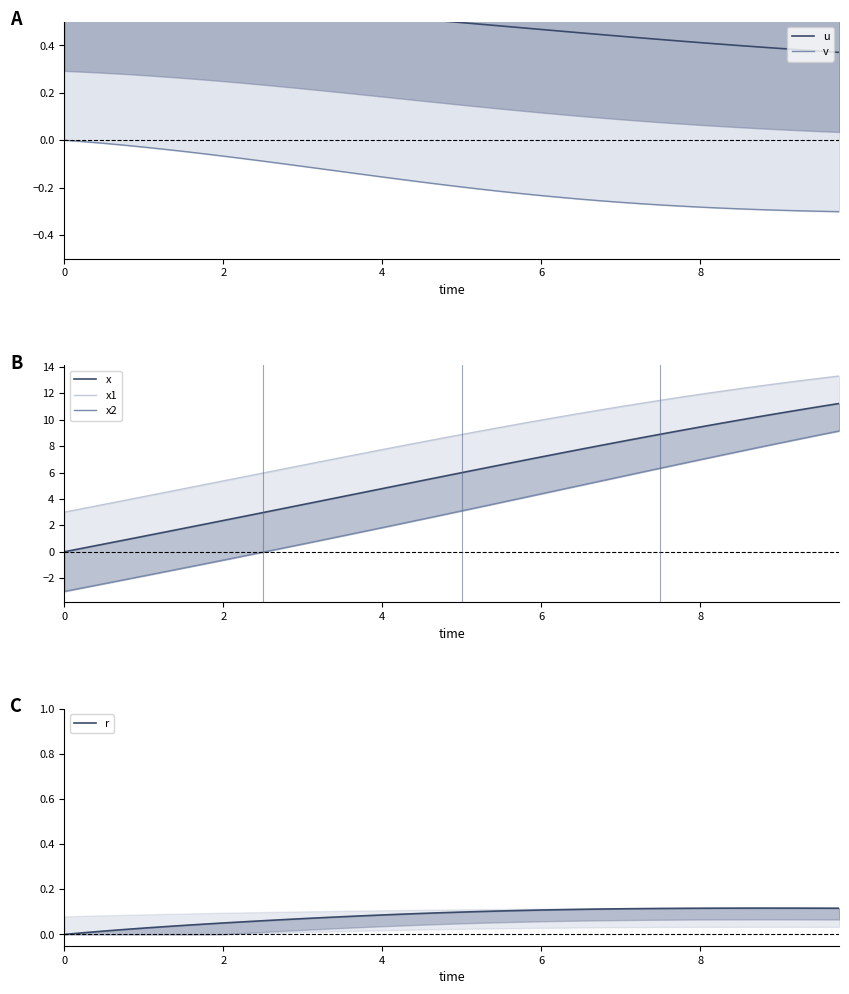

What is the value of the x1 point at the 3rd from the left?

3.6